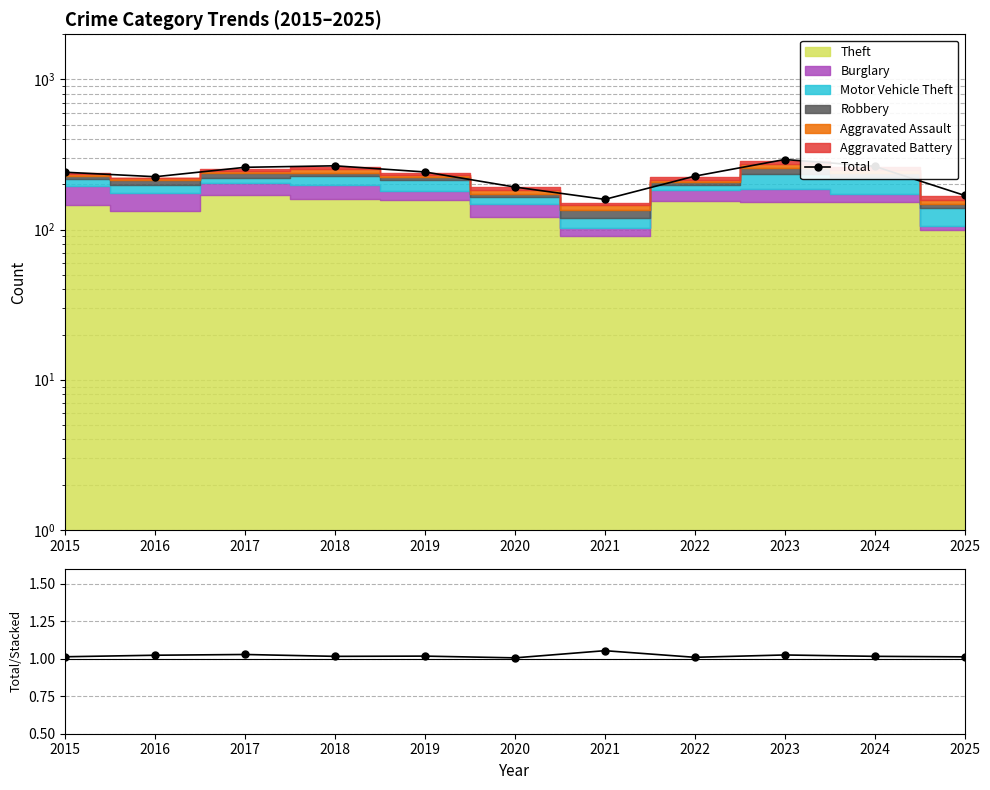

What is the difference between the Total values at 2015 and 2019?

1.0